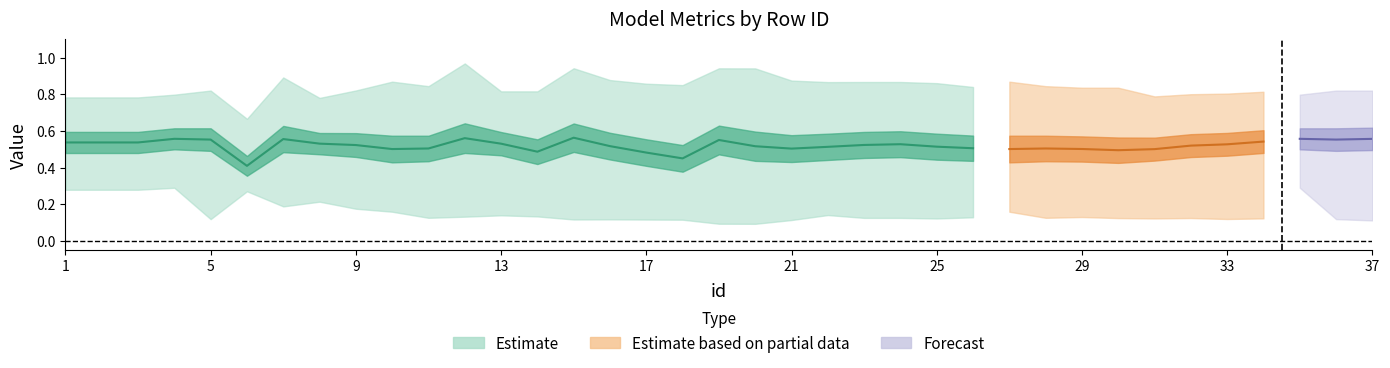

Reading left to right, what are all the values shown in this chart?

m_precision: 1=0.3	2=0.3	3=0.3	4=0.3	5=0.1	6=0.3	7=0.2	8=0.2	9=0.2	10=0.2	11=0.1	12=0.1	13=0.1	14=0.1	15=0.1	16=0.1	17=0.1	18=0.1	19=0.1	20=0.1	21=0.1	22=0.1	23=0.1	24=0.1	25=0.1	26=0.1	27=0.2	28=0.1	29=0.1	30=0.1	31=0.1	32=0.1	33=0.1	34=0.1	35=0.3	36=0.1	37=0.1
recall: 1=0.8	2=0.8	3=0.8	4=0.8	5=0.8	6=0.7	7=0.9	8=0.8	9=0.8	10=0.9	11=0.8	12=1.0	13=0.8	14=0.8	15=0.9	16=0.9	17=0.9	18=0.8	19=0.9	20=0.9	21=0.9	22=0.9	23=0.9	24=0.9	25=0.9	26=0.8	27=0.9	28=0.8	29=0.8	30=0.8	31=0.8	32=0.8	33=0.8	34=0.8	35=0.8	36=0.8	37=0.8
positive: 1=0.5	2=0.5	3=0.5	4=0.5	5=0.5	6=0.4	7=0.5	8=0.5	9=0.5	10=0.4	11=0.4	12=0.5	13=0.5	14=0.4	15=0.5	16=0.4	17=0.4	18=0.4	19=0.5	20=0.4	21=0.4	22=0.4	23=0.5	24=0.5	25=0.4	26=0.4	27=0.4	28=0.4	29=0.4	30=0.4	31=0.4	32=0.5	33=0.5	34=0.5	35=0.5	36=0.5	37=0.5
f_measure: 1=0.6	2=0.6	3=0.6	4=0.6	5=0.6	6=0.5	7=0.6	8=0.6	9=0.6	10=0.6	11=0.6	12=0.6	13=0.6	14=0.6	15=0.6	16=0.6	17=0.6	18=0.5	19=0.6	20=0.6	21=0.6	22=0.6	23=0.6	24=0.6	25=0.6	26=0.6	27=0.6	28=0.6	29=0.6	30=0.6	31=0.6	32=0.6	33=0.6	34=0.6	35=0.6	36=0.6	37=0.6